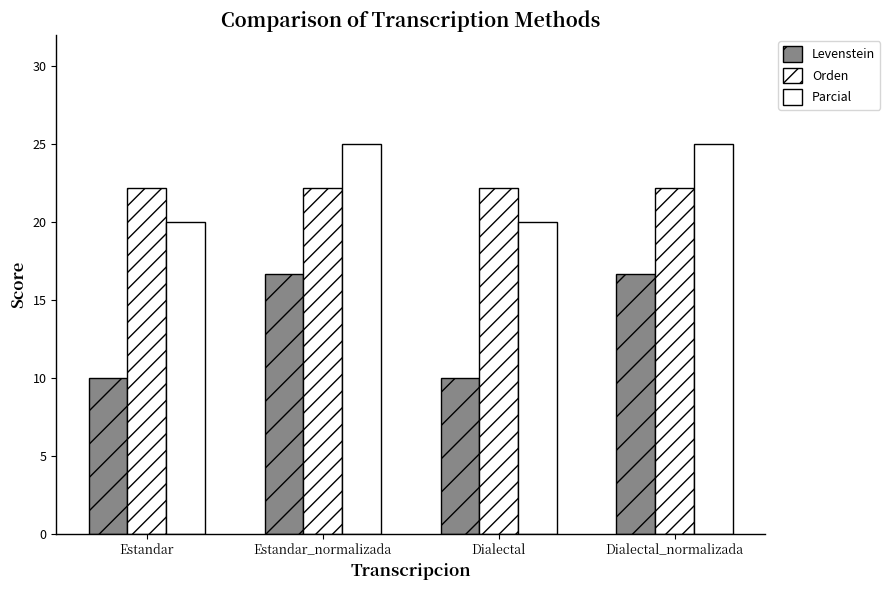

Are the bars horizontal?

No